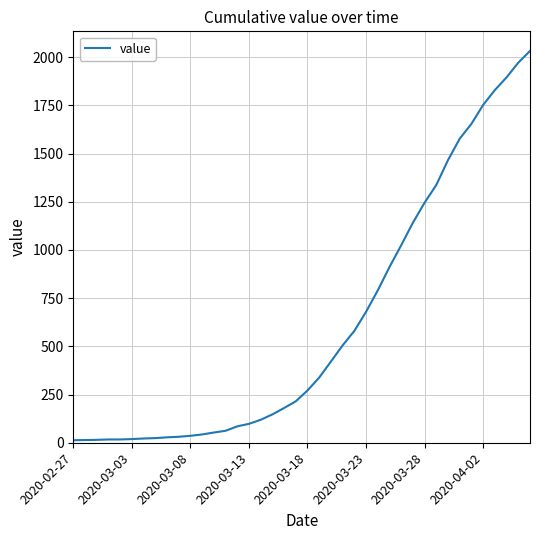

What is the greatest value displayed?

2032